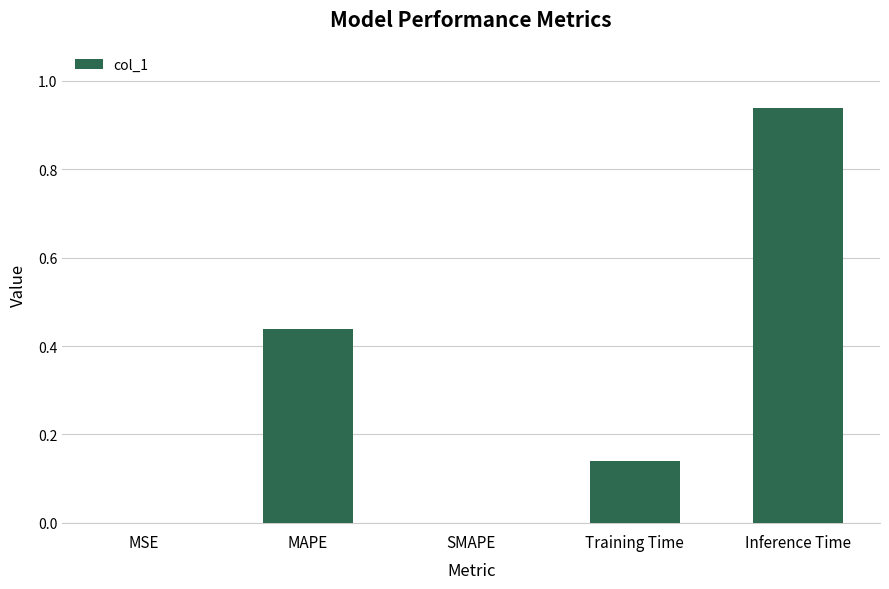

True or false: the data shows 0.0 at MSE.

True